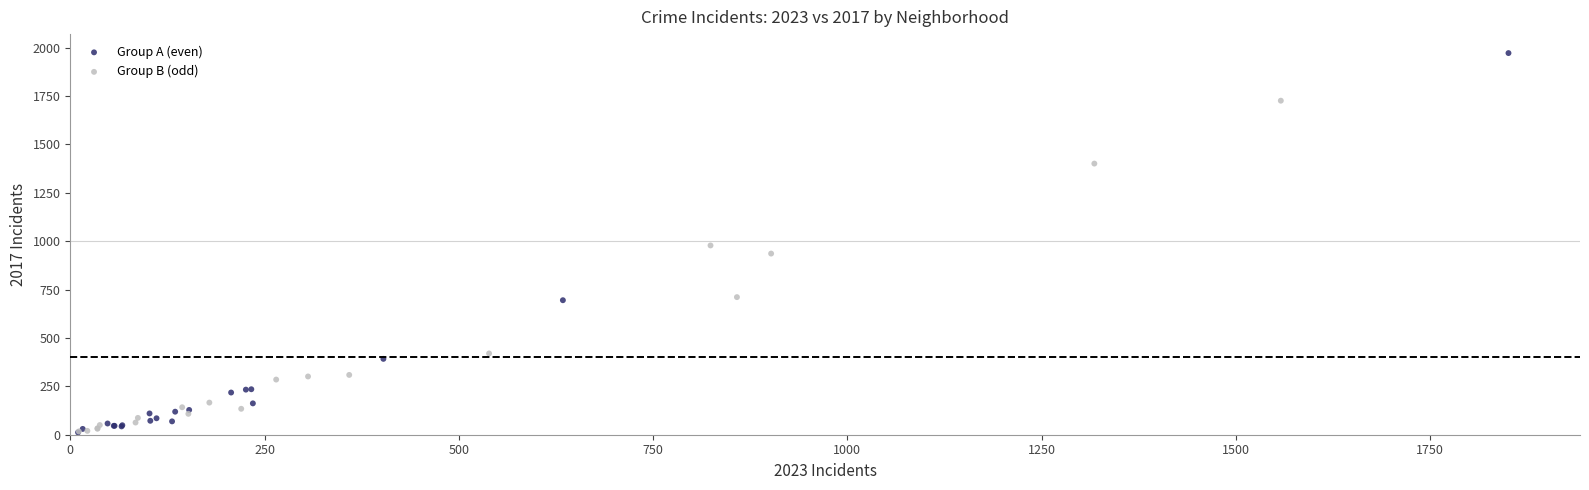

Which series has the largest Y range (max minus min)?

Group A (even)